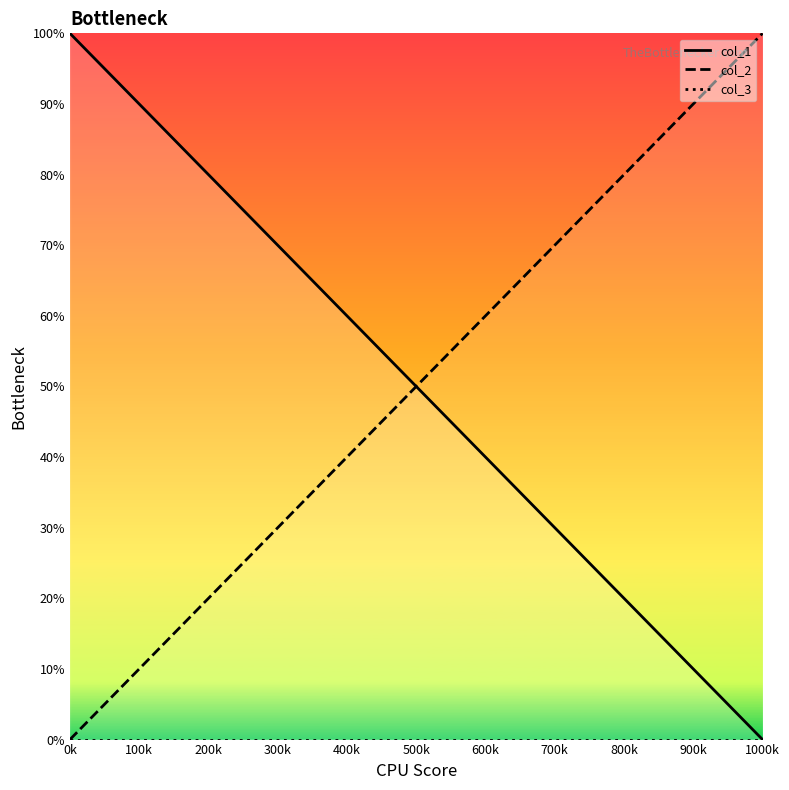

What is the maximum value for col_1?

100